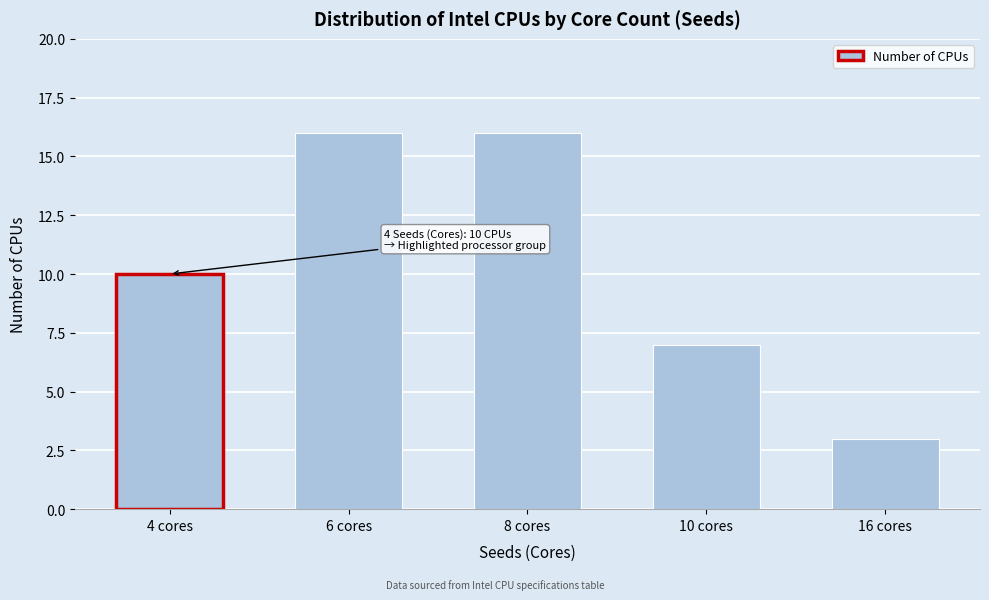

Reading left to right, extract all data points from this chart.

10	16	16	7	3